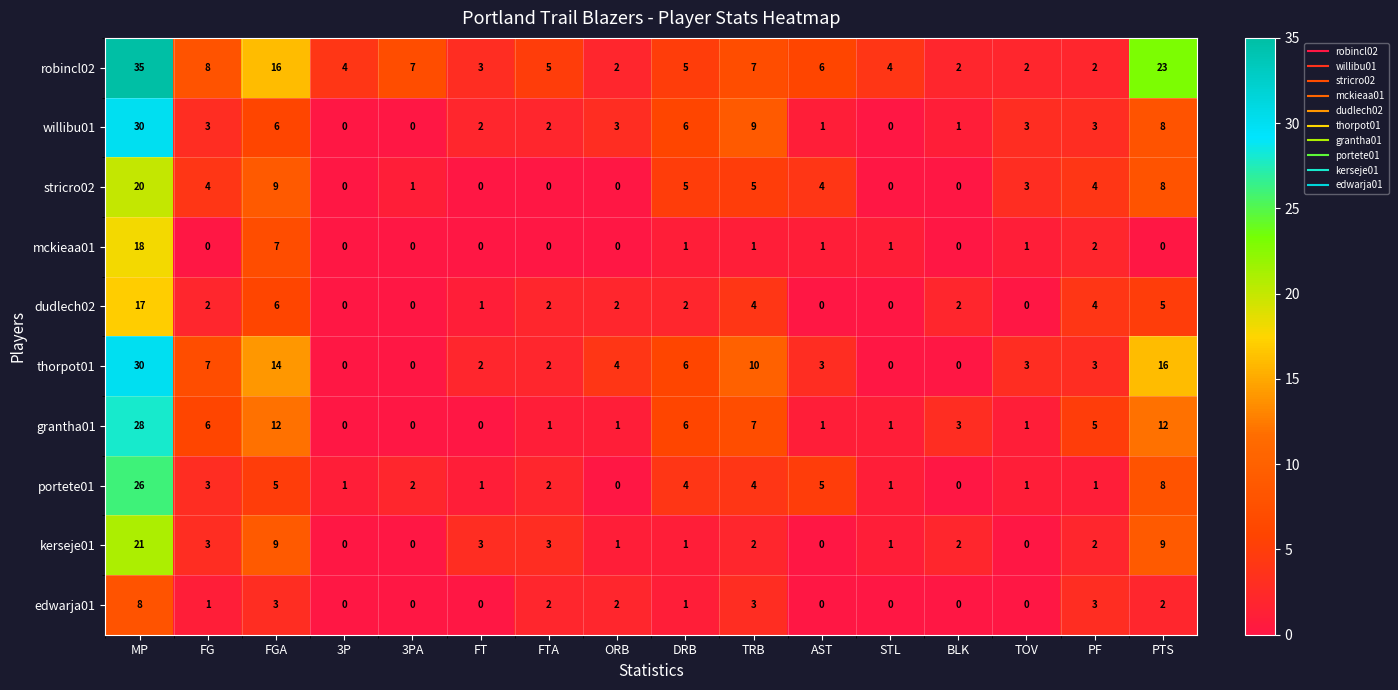

At which label does willibu01 first exceed 3?

MP